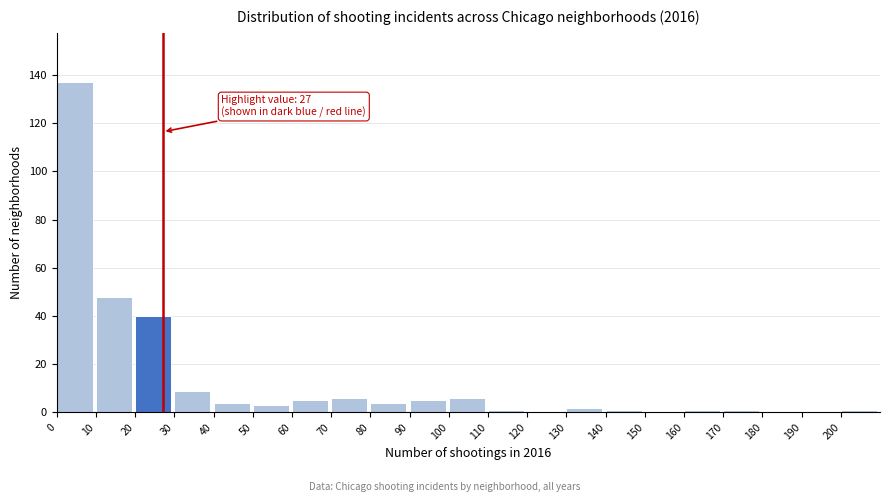

Over which range of the x-axis is the bar tallest?

0 to 10